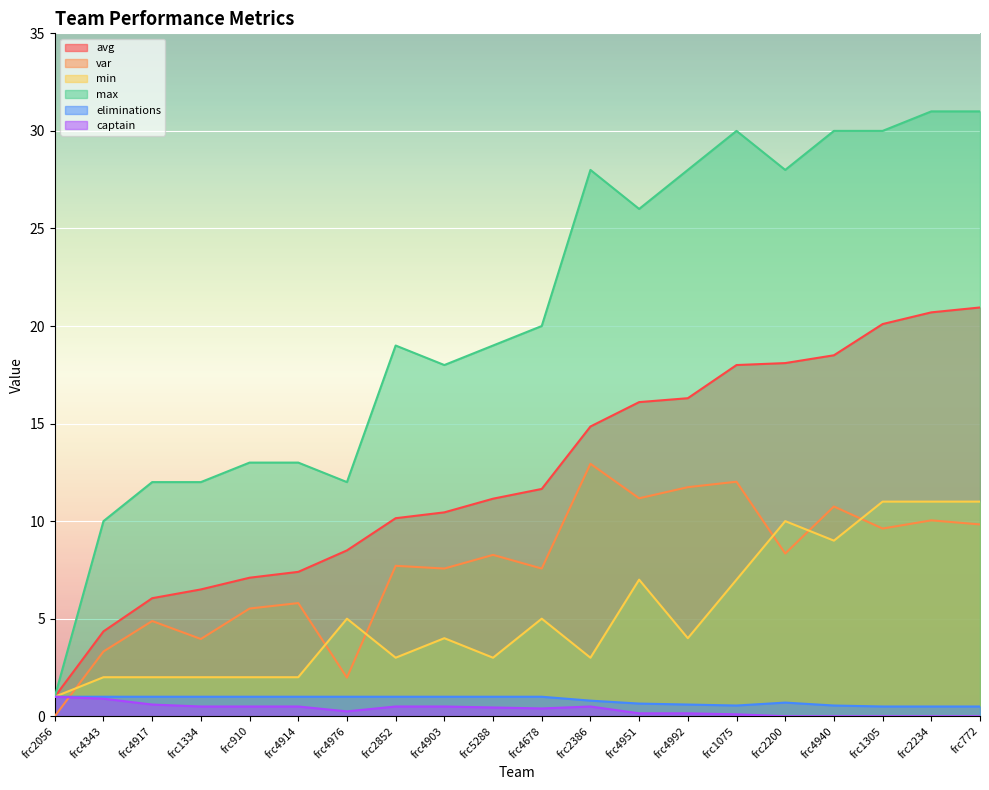

At which category does max reach its first local peak?

frc2852